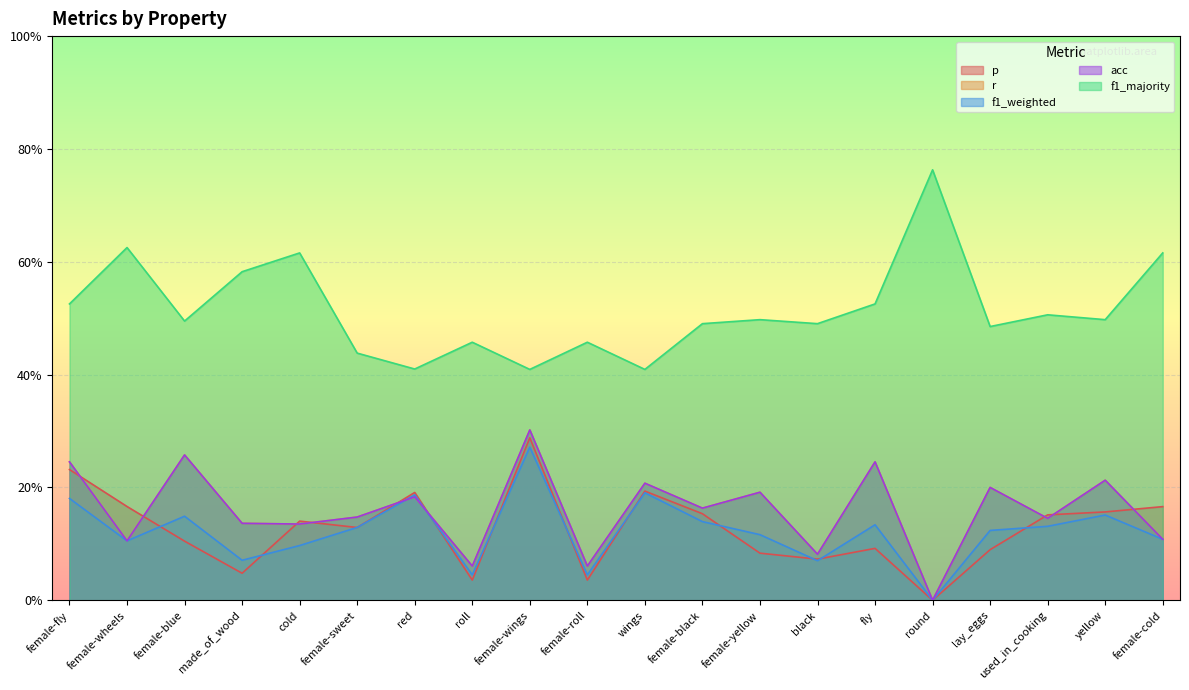

How many lines are shown in the chart?

5